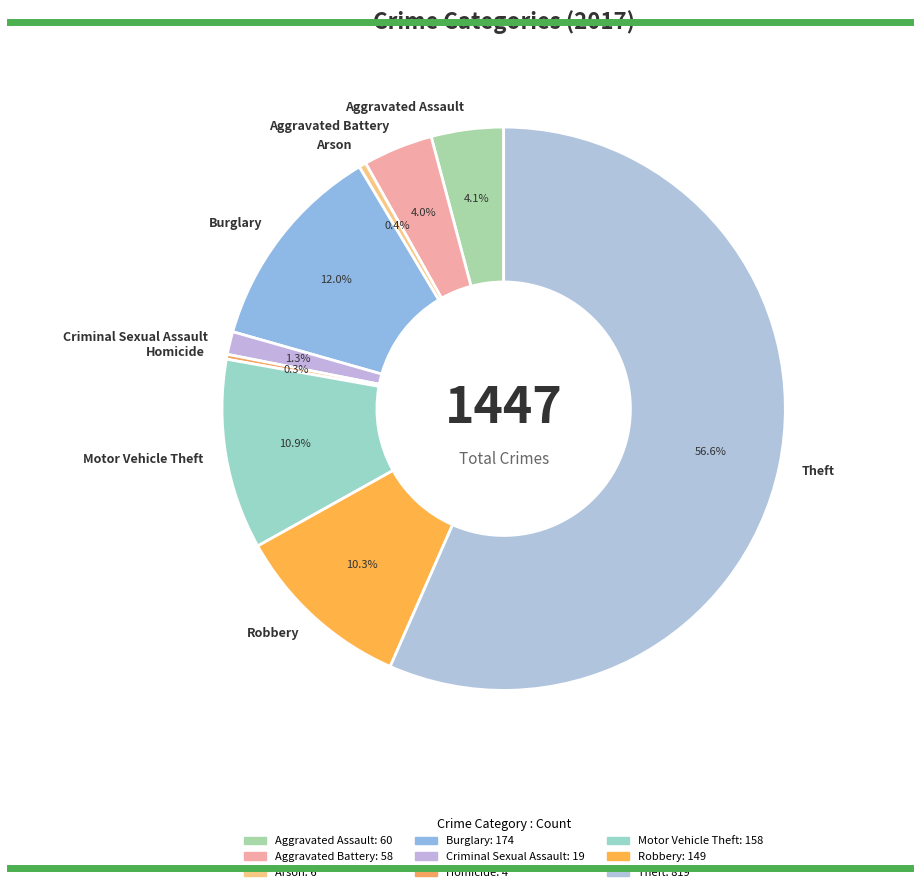

What portion of the pie excludes Criminal Sexual Assault?

98.7%